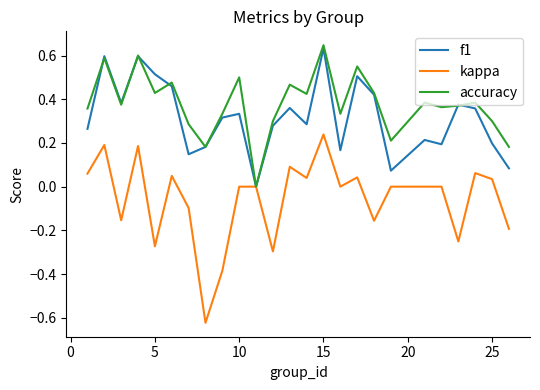

Which series has the largest range (max minus min)?

kappa